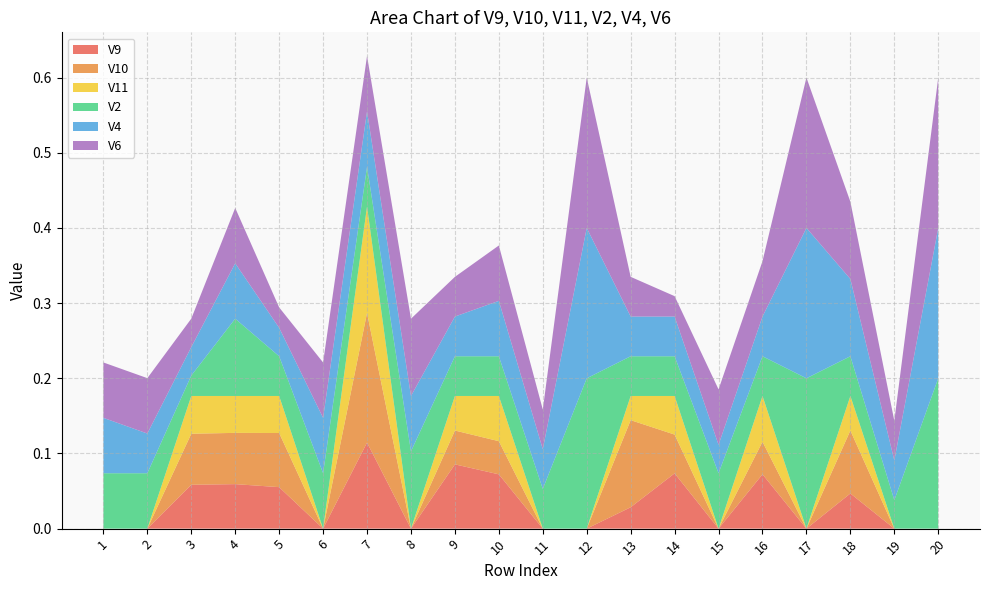

Reading left to right, extract all data points from this chart.

V9: 1=0.0	2=0.0	3=0.1	4=0.1	5=0.1	6=0.0	7=0.1	8=0.0	9=0.1	10=0.1	11=0.0	12=0.0	13=0.0	14=0.1	15=0.0	16=0.1	17=0.0	18=0.0	19=0.0	20=0.0
V10: 1=0.0	2=0.0	3=0.1	4=0.1	5=0.1	6=0.0	7=0.2	8=0.0	9=0.0	10=0.0	11=0.0	12=0.0	13=0.1	14=0.1	15=0.0	16=0.0	17=0.0	18=0.1	19=0.0	20=0.0
V11: 1=0.0	2=0.0	3=0.1	4=0.0	5=0.0	6=0.0	7=0.1	8=0.0	9=0.0	10=0.1	11=0.0	12=0.0	13=0.0	14=0.1	15=0.0	16=0.1	17=0.0	18=0.0	19=0.0	20=0.0
V2: 1=0.1	2=0.1	3=0.0	4=0.1	5=0.1	6=0.1	7=0.1	8=0.1	9=0.1	10=0.1	11=0.1	12=0.2	13=0.1	14=0.1	15=0.1	16=0.1	17=0.2	18=0.1	19=0.0	20=0.2
V4: 1=0.1	2=0.1	3=0.0	4=0.1	5=0.0	6=0.1	7=0.1	8=0.1	9=0.1	10=0.1	11=0.1	12=0.2	13=0.1	14=0.1	15=0.0	16=0.1	17=0.2	18=0.1	19=0.1	20=0.2
V6: 1=0.1	2=0.1	3=0.0	4=0.1	5=0.0	6=0.1	7=0.1	8=0.1	9=0.1	10=0.1	11=0.1	12=0.2	13=0.1	14=0.0	15=0.1	16=0.1	17=0.2	18=0.1	19=0.1	20=0.2